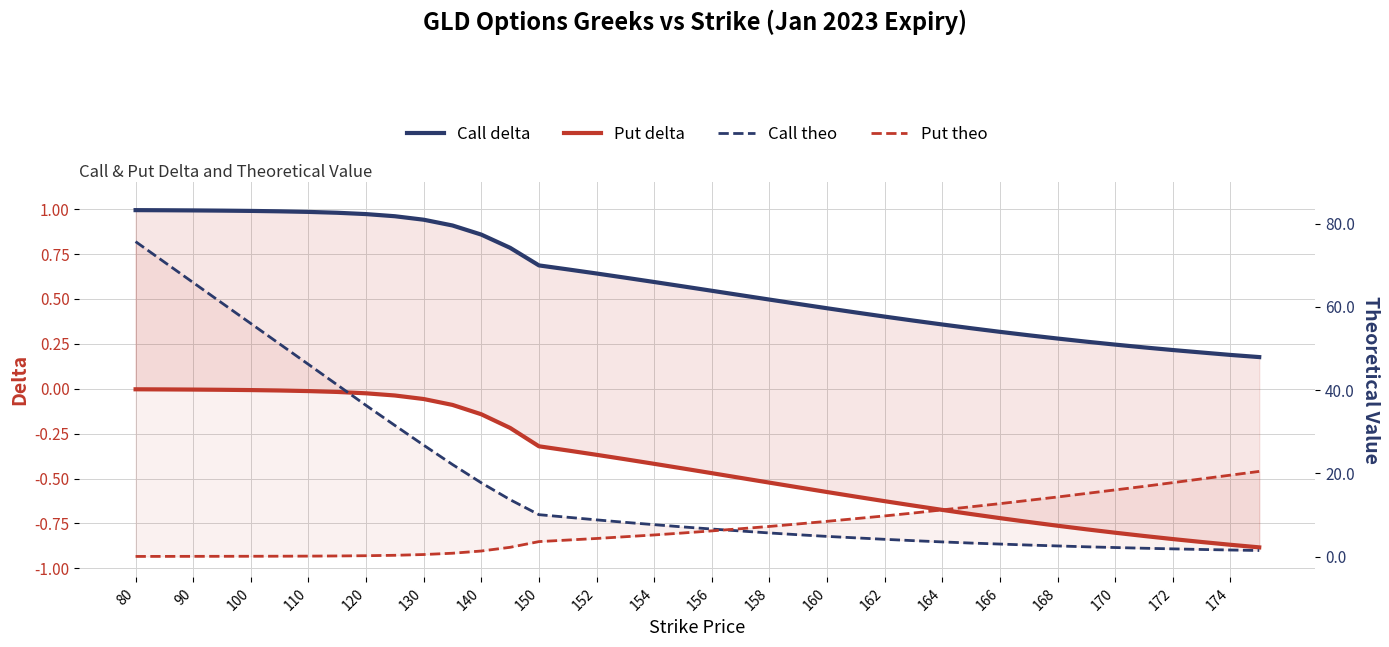

How many times do Put theo and Call theo cross each other?

1